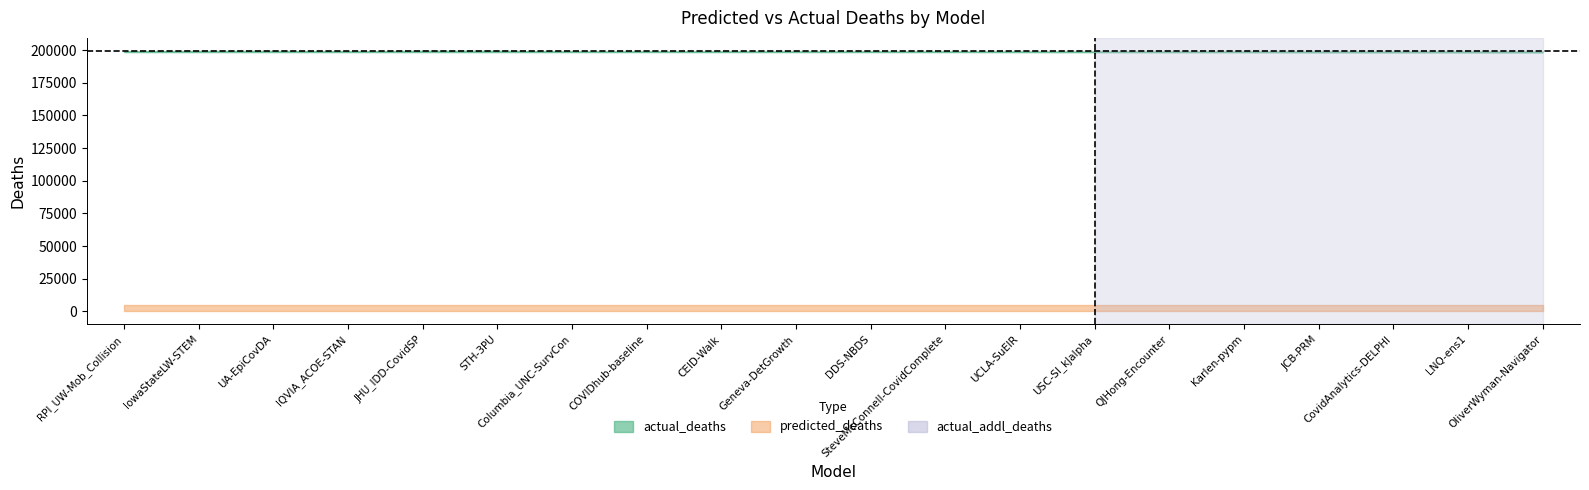

List the labels in order of predicted_deaths value, largest first.

STH-3PU, JHU_IDD-CovidSP, UA-EpiCovDA, IowaStateLW-STEM, RPI_UW-Mob_Collision, IQVIA_ACOE-STAN, Columbia_UNC-SurvCon, COVIDhub-baseline, CEID-Walk, Geneva-DetGrowth, DDS-NBDS, SteveMcConnell-CovidComplete, UCLA-SuEIR, USC-SI_kJalpha, QJHong-Encounter, Karlen-pypm, JCB-PRM, CovidAnalytics-DELPHI, LNQ-ens1, OliverWyman-Navigator